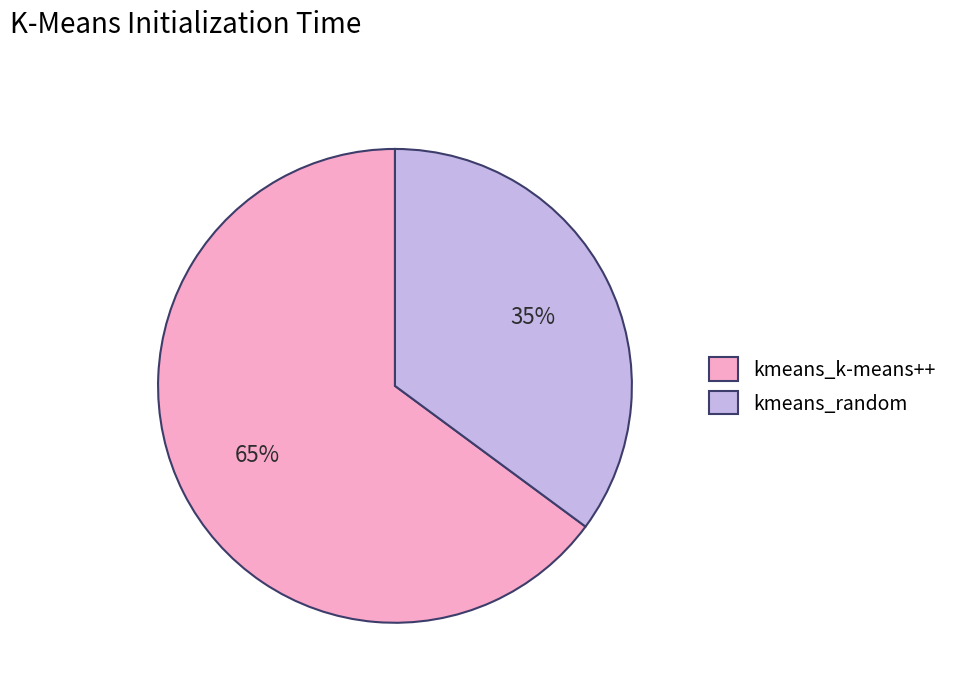

Is it true that kmeans_random is 27% of the pie?

False